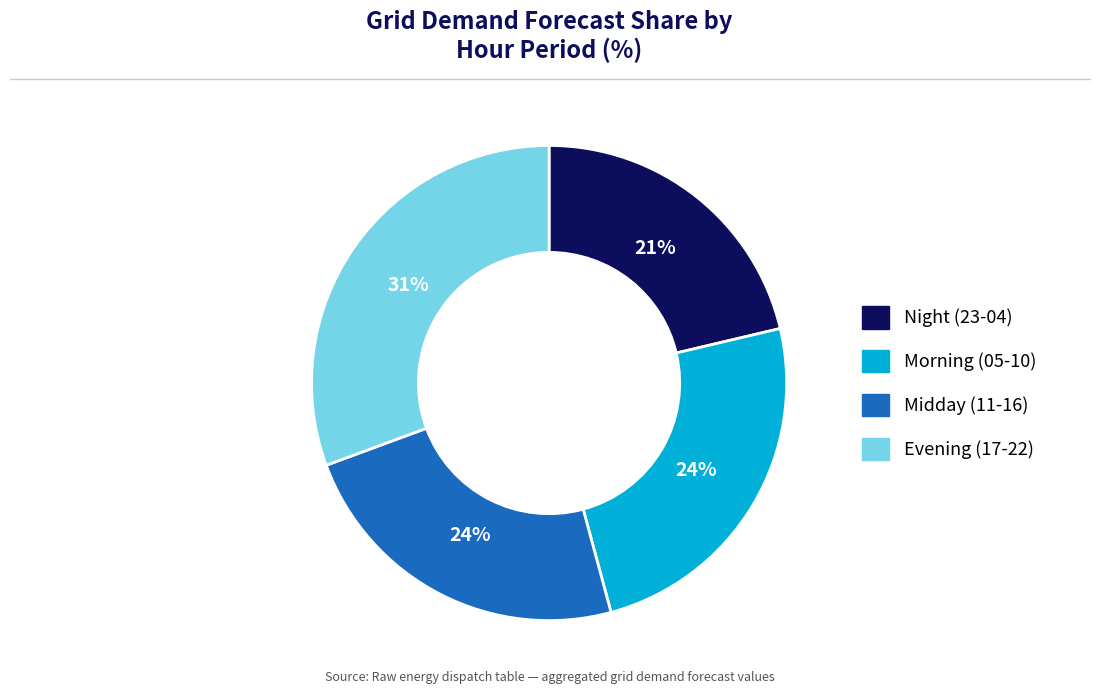

To the nearest percent, what is the average slice percentage?

25%